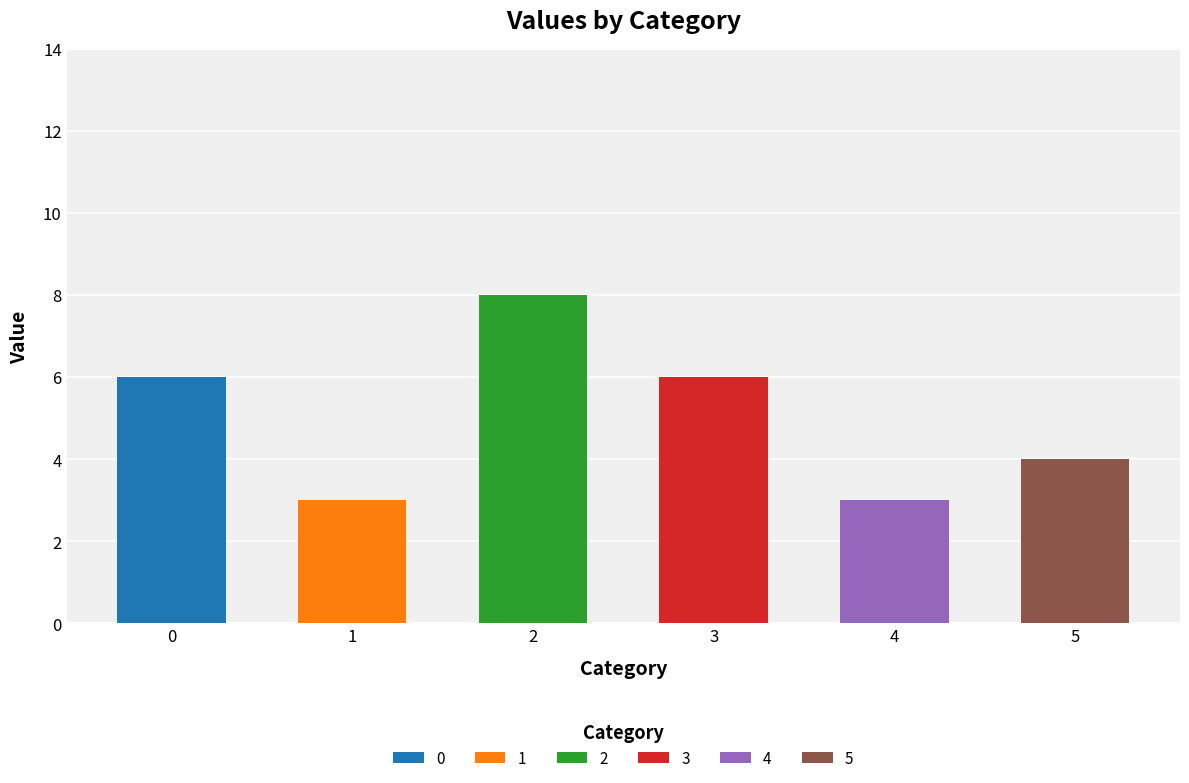

What is the change in value from 0 to 1?

-3